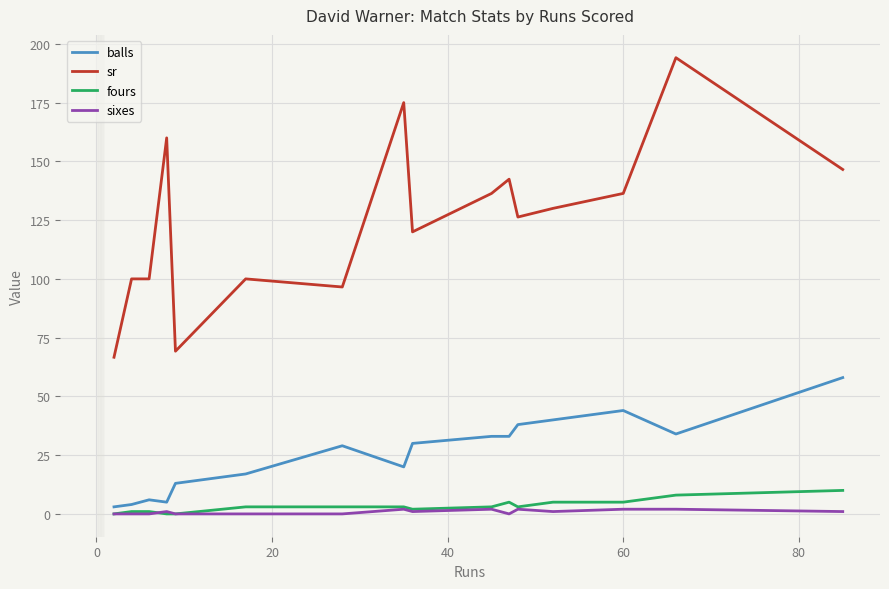

What is the average value of the sr series?

125.0